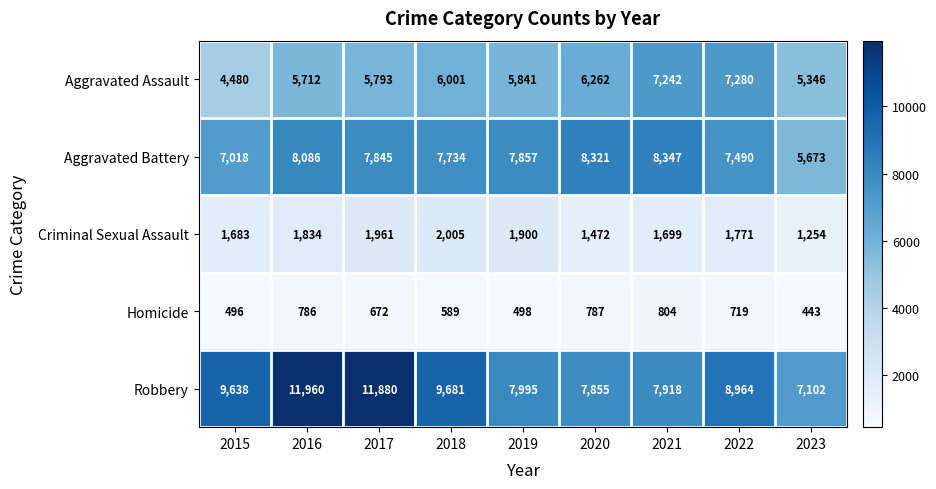

What is the difference between the Homicide values at 2022 and 2023?

276